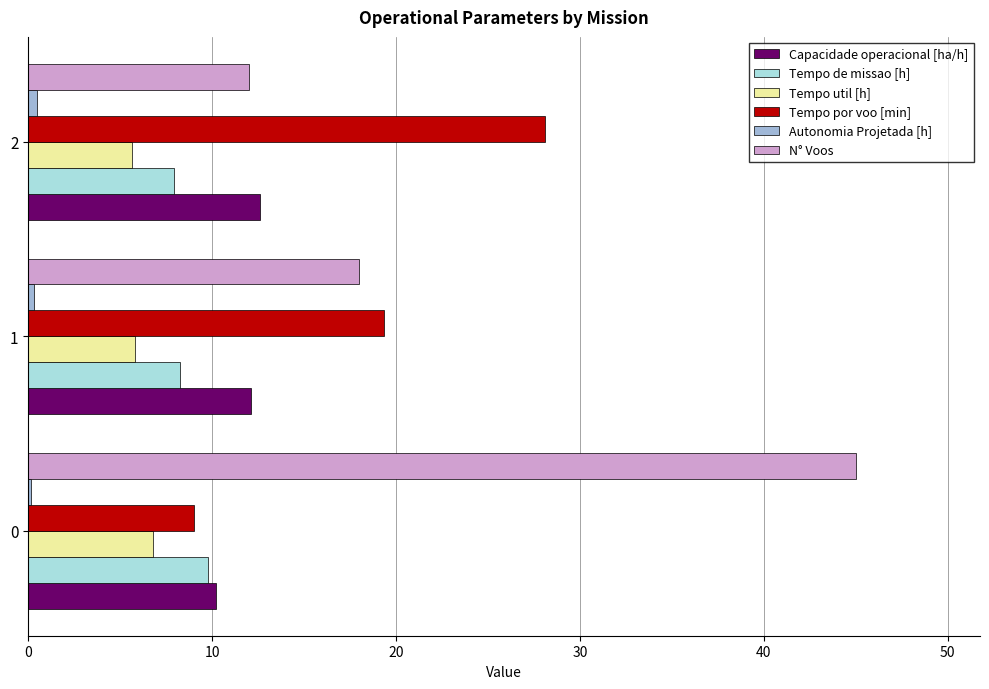

Between 0 and 2, which series saw the biggest shift?

N° Voos